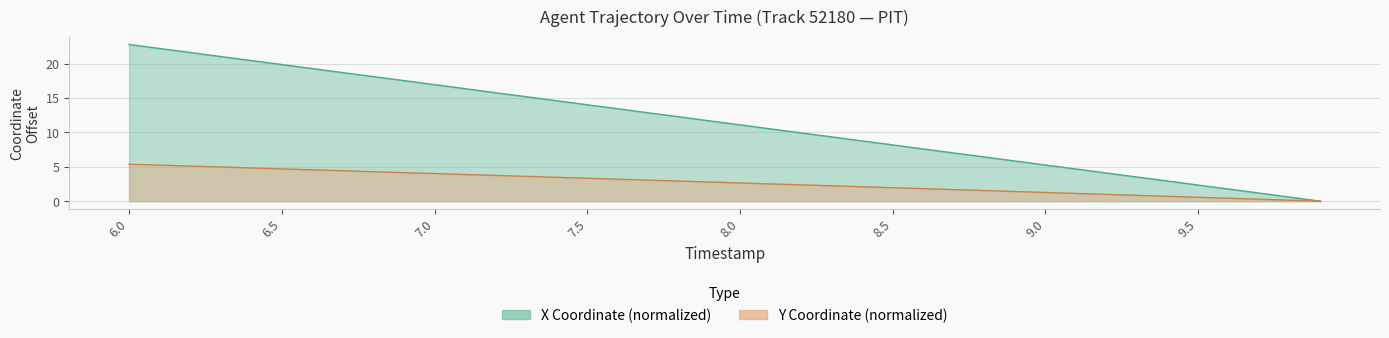

True or false: X and Y cross at least once.

False